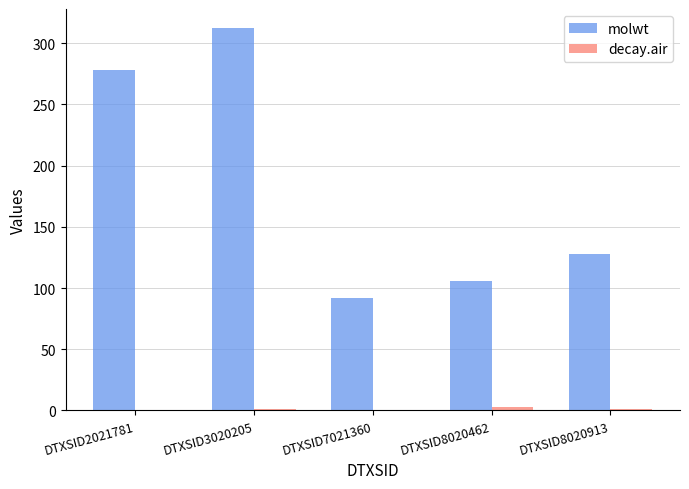

What is the sum of all molwt values?

917.2